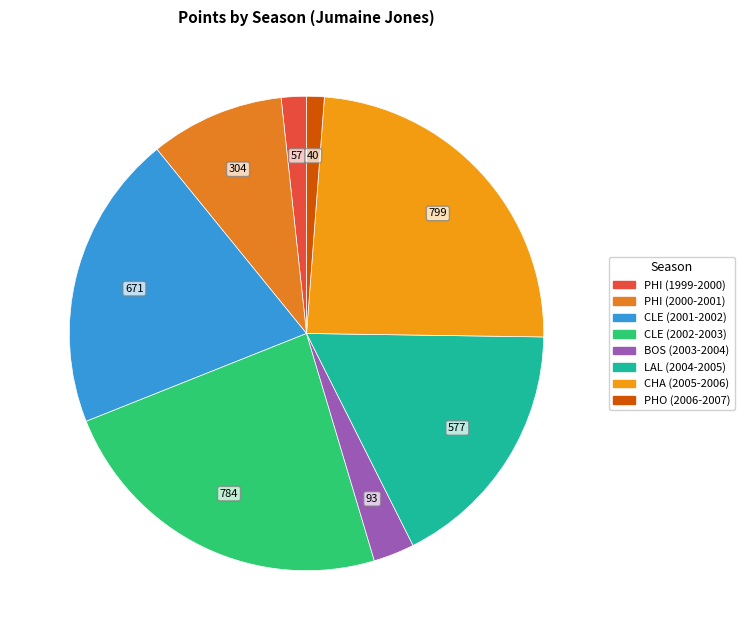

Which category has the smallest portion of the pie?

PHO (2006-2007)